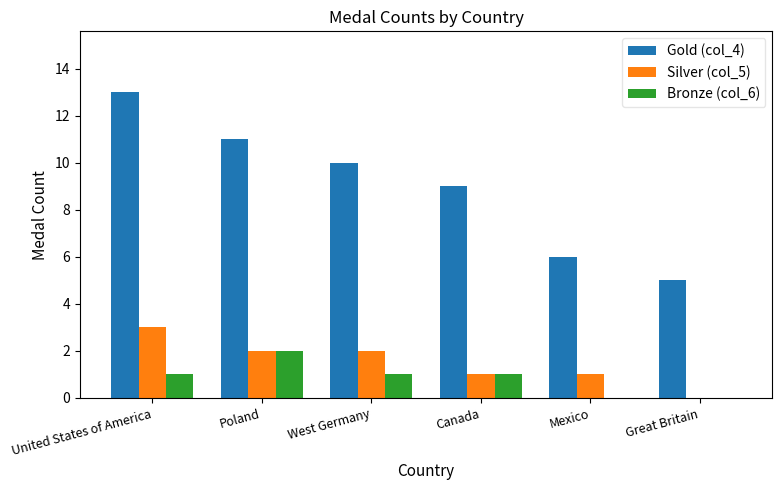

How many groups of bars are there?

6